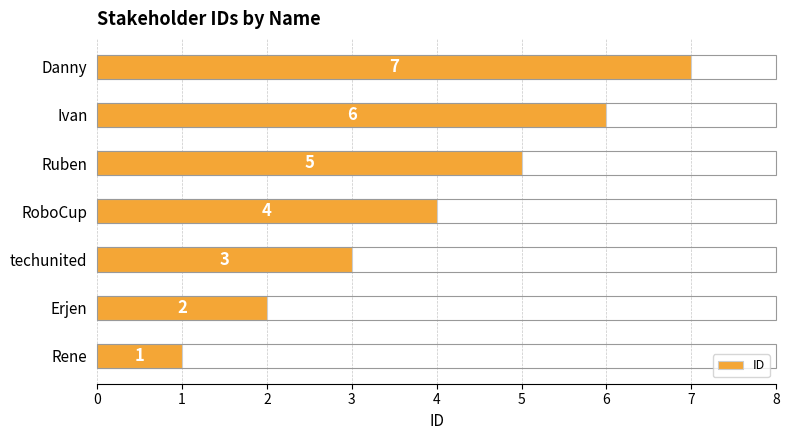

How many categories are shown in the chart?

7